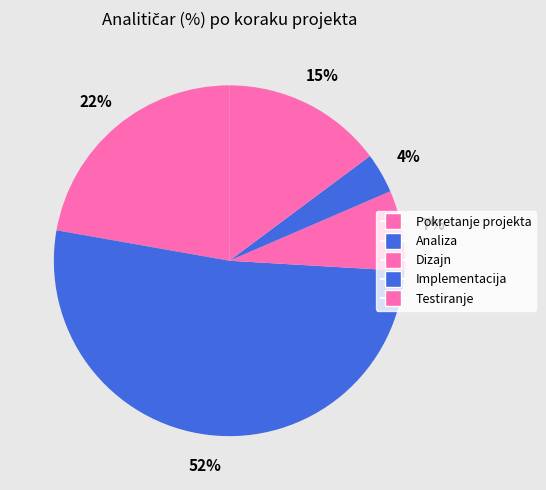

What is the majority slice?

Analiza